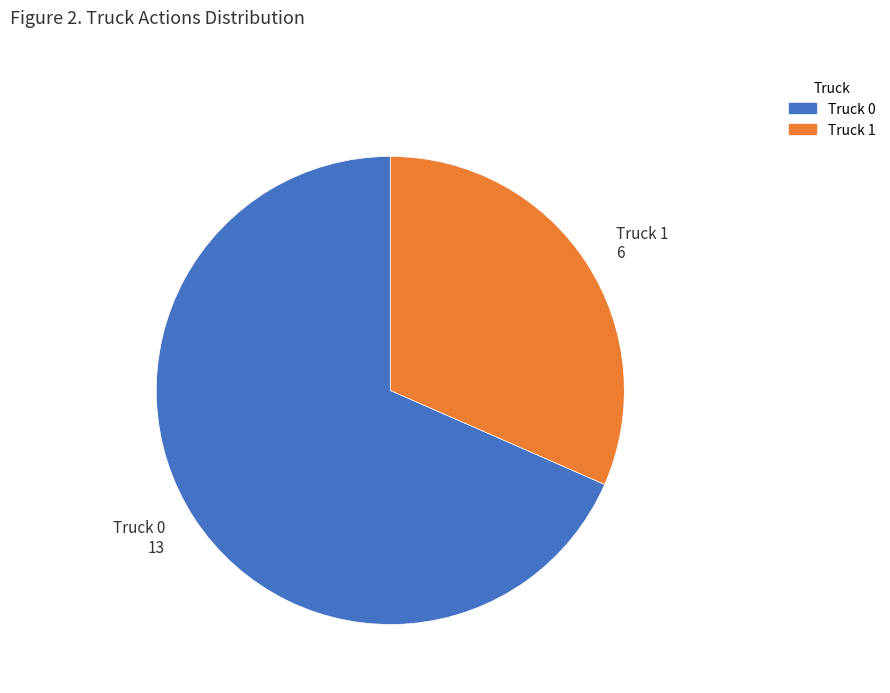

What is the smallest slice in the pie chart?

Truck 1